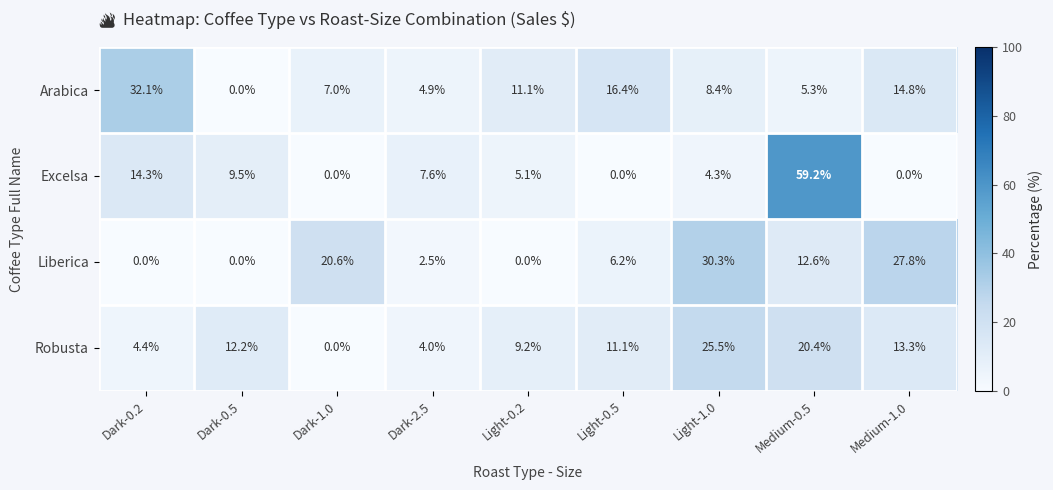

Which series has the largest range (max minus min)?

Excelsa